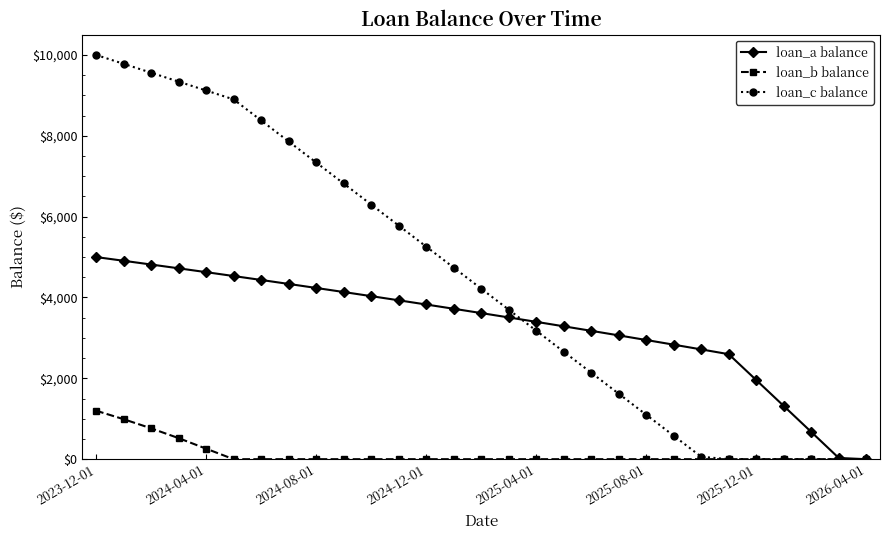

What is the sum of all loan_a balance values?

96376.1